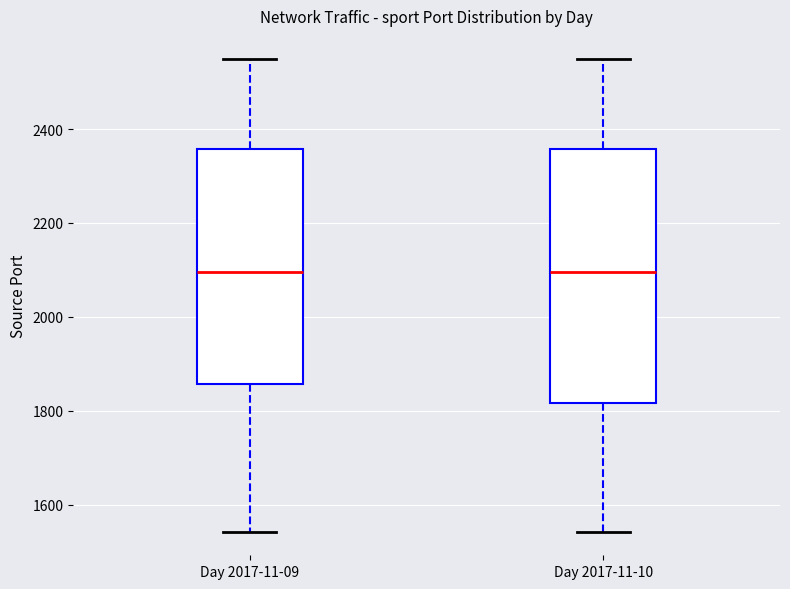

Comparing the boxes themselves (not the whiskers), which one is the tallest?

Day 2017-11-10